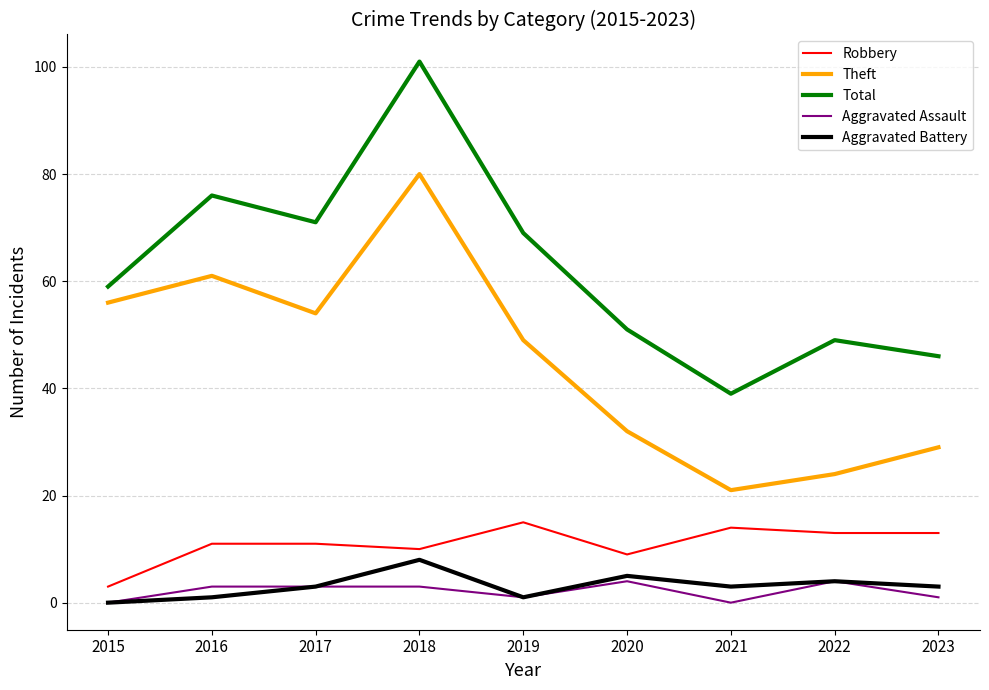

Which series has the widest spread of values?

Total